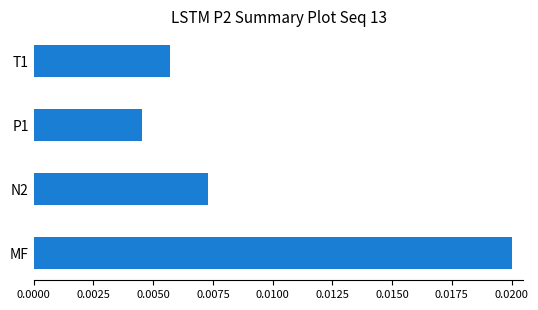

Count the values in the range 0 to 1.

4